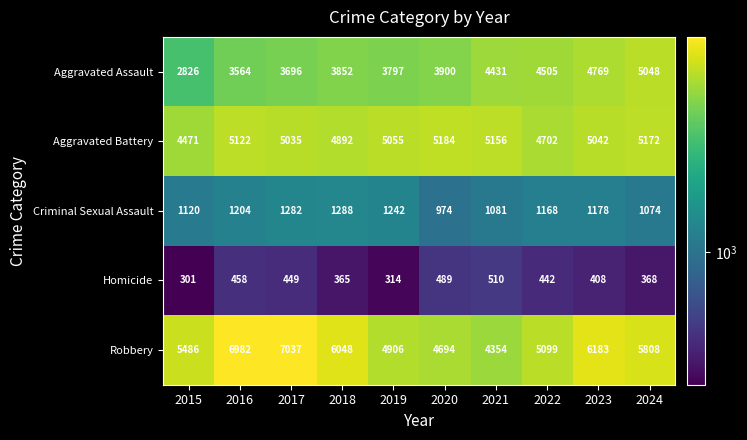

How many categories are shown in the chart?

10